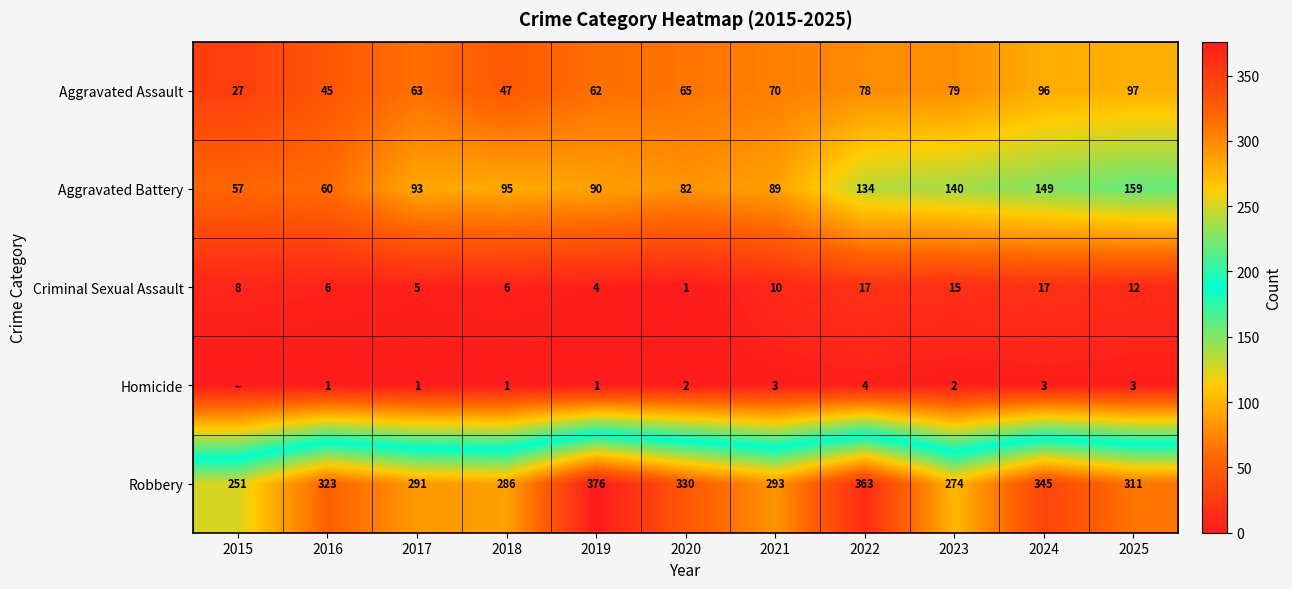

Is the value of Criminal Sexual Assault at 2019 greater than the value of Aggravated Battery at 2015?

No